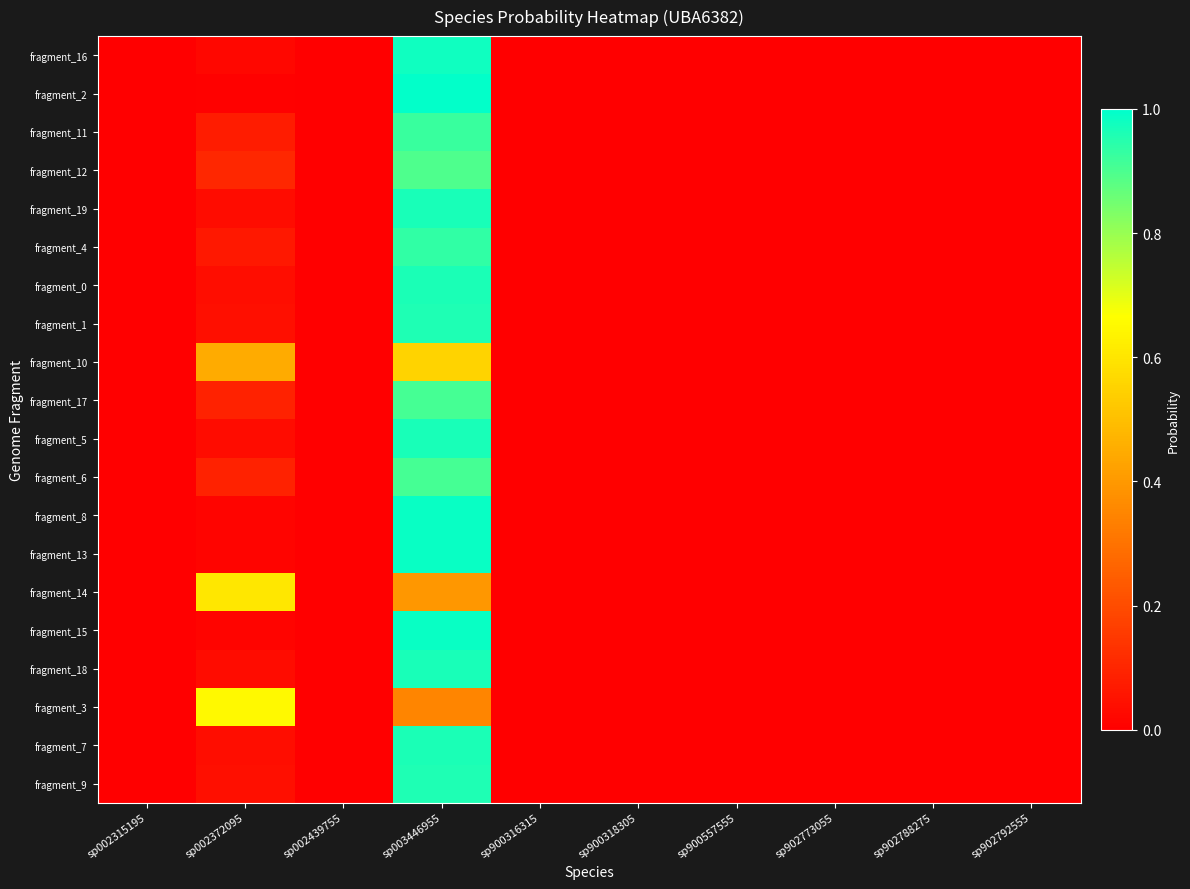

Reading right to left, list all the values displayed in this chart.

fragment_16: sp902792555=0.0	sp902788275=0.0	sp902773055=0.0	sp900557555=0.0	sp900318305=0.0	sp900316315=0.0	sp003446955=1.0	sp002439755=0.0	sp002372095=0.0	sp002315195=0.0
fragment_2: sp902792555=0.0	sp902788275=0.0	sp902773055=0.0	sp900557555=0.0	sp900318305=0.0	sp900316315=0.0	sp003446955=1.0	sp002439755=0.0	sp002372095=0.0	sp002315195=0.0
fragment_11: sp902792555=0.0	sp902788275=0.0	sp902773055=0.0	sp900557555=0.0	sp900318305=0.0	sp900316315=0.0	sp003446955=0.9	sp002439755=0.0	sp002372095=0.1	sp002315195=0.0
fragment_12: sp902792555=0.0	sp902788275=0.0	sp902773055=0.0	sp900557555=0.0	sp900318305=0.0	sp900316315=0.0	sp003446955=0.9	sp002439755=0.0	sp002372095=0.1	sp002315195=0.0
fragment_19: sp902792555=0.0	sp902788275=0.0	sp902773055=0.0	sp900557555=0.0	sp900318305=0.0	sp900316315=0.0	sp003446955=1.0	sp002439755=0.0	sp002372095=0.0	sp002315195=0.0
fragment_4: sp902792555=0.0	sp902788275=0.0	sp902773055=0.0	sp900557555=0.0	sp900318305=0.0	sp900316315=0.0	sp003446955=0.9	sp002439755=0.0	sp002372095=0.1	sp002315195=0.0
fragment_0: sp902792555=0.0	sp902788275=0.0	sp902773055=0.0	sp900557555=0.0	sp900318305=0.0	sp900316315=0.0	sp003446955=1.0	sp002439755=0.0	sp002372095=0.0	sp002315195=0.0
fragment_1: sp902792555=0.0	sp902788275=0.0	sp902773055=0.0	sp900557555=0.0	sp900318305=0.0	sp900316315=0.0	sp003446955=1.0	sp002439755=0.0	sp002372095=0.0	sp002315195=0.0
fragment_10: sp902792555=0.0	sp902788275=0.0	sp902773055=0.0	sp900557555=0.0	sp900318305=0.0	sp900316315=0.0	sp003446955=0.6	sp002439755=0.0	sp002372095=0.4	sp002315195=0.0
fragment_17: sp902792555=0.0	sp902788275=0.0	sp902773055=0.0	sp900557555=0.0	sp900318305=0.0	sp900316315=0.0	sp003446955=0.9	sp002439755=0.0	sp002372095=0.1	sp002315195=0.0
fragment_5: sp902792555=0.0	sp902788275=0.0	sp902773055=0.0	sp900557555=0.0	sp900318305=0.0	sp900316315=0.0	sp003446955=1.0	sp002439755=0.0	sp002372095=0.0	sp002315195=0.0
fragment_6: sp902792555=0.0	sp902788275=0.0	sp902773055=0.0	sp900557555=0.0	sp900318305=0.0	sp900316315=0.0	sp003446955=0.9	sp002439755=0.0	sp002372095=0.1	sp002315195=0.0
fragment_8: sp902792555=0.0	sp902788275=0.0	sp902773055=0.0	sp900557555=0.0	sp900318305=0.0	sp900316315=0.0	sp003446955=1.0	sp002439755=0.0	sp002372095=0.0	sp002315195=0.0
fragment_13: sp902792555=0.0	sp902788275=0.0	sp902773055=0.0	sp900557555=0.0	sp900318305=0.0	sp900316315=0.0	sp003446955=1.0	sp002439755=0.0	sp002372095=0.0	sp002315195=0.0
fragment_14: sp902792555=0.0	sp902788275=0.0	sp902773055=0.0	sp900557555=0.0	sp900318305=0.0	sp900316315=0.0	sp003446955=0.4	sp002439755=0.0	sp002372095=0.6	sp002315195=0.0
fragment_15: sp902792555=0.0	sp902788275=0.0	sp902773055=0.0	sp900557555=0.0	sp900318305=0.0	sp900316315=0.0	sp003446955=1.0	sp002439755=0.0	sp002372095=0.0	sp002315195=0.0
fragment_18: sp902792555=0.0	sp902788275=0.0	sp902773055=0.0	sp900557555=0.0	sp900318305=0.0	sp900316315=0.0	sp003446955=1.0	sp002439755=0.0	sp002372095=0.0	sp002315195=0.0
fragment_3: sp902792555=0.0	sp902788275=0.0	sp902773055=0.0	sp900557555=0.0	sp900318305=0.0	sp900316315=0.0	sp003446955=0.3	sp002439755=0.0	sp002372095=0.7	sp002315195=0.0
fragment_7: sp902792555=0.0	sp902788275=0.0	sp902773055=0.0	sp900557555=0.0	sp900318305=0.0	sp900316315=0.0	sp003446955=1.0	sp002439755=0.0	sp002372095=0.0	sp002315195=0.0
fragment_9: sp902792555=0.0	sp902788275=0.0	sp902773055=0.0	sp900557555=0.0	sp900318305=0.0	sp900316315=0.0	sp003446955=1.0	sp002439755=0.0	sp002372095=0.0	sp002315195=0.0